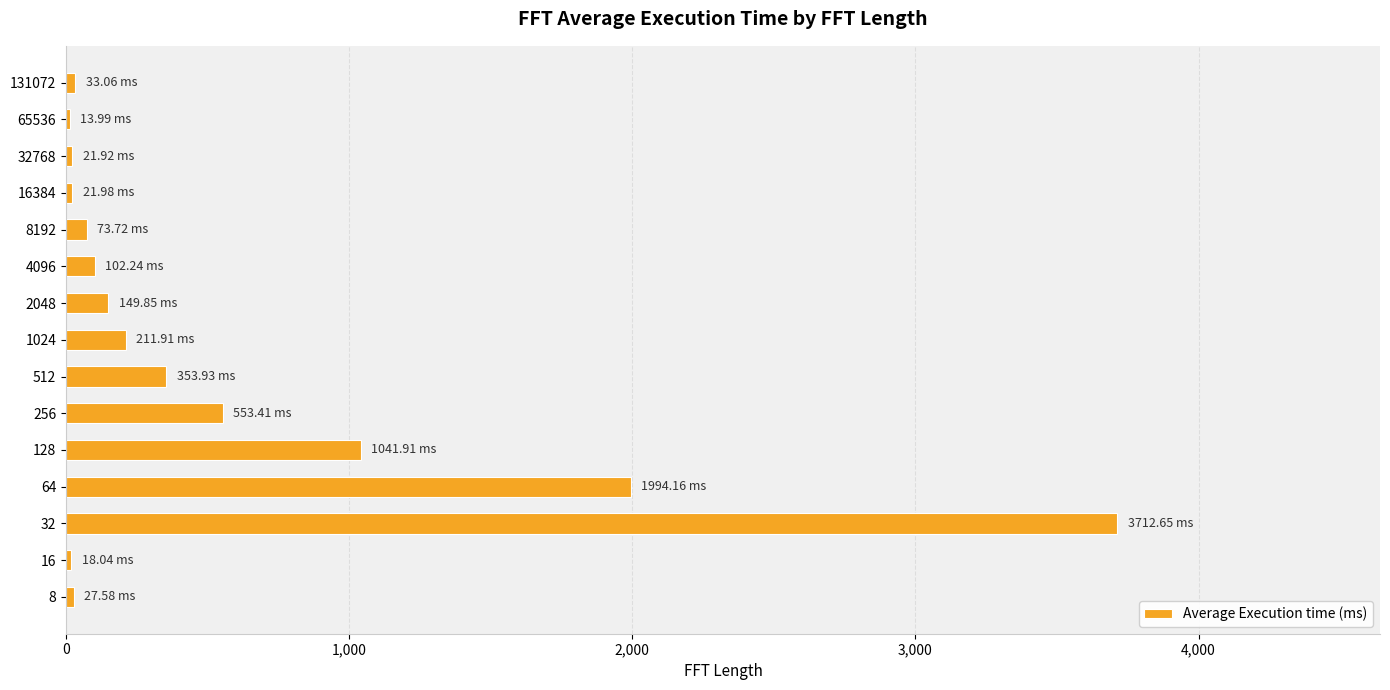

What is the difference between the maximum and minimum values?

3698.7